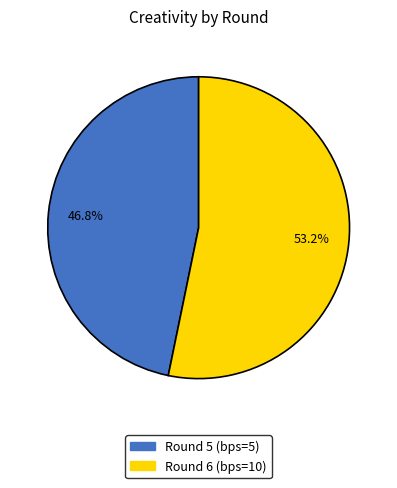

What is the ratio of the value at Round 5 (bps=5) to the value at Round 6 (bps=10)?

0.9